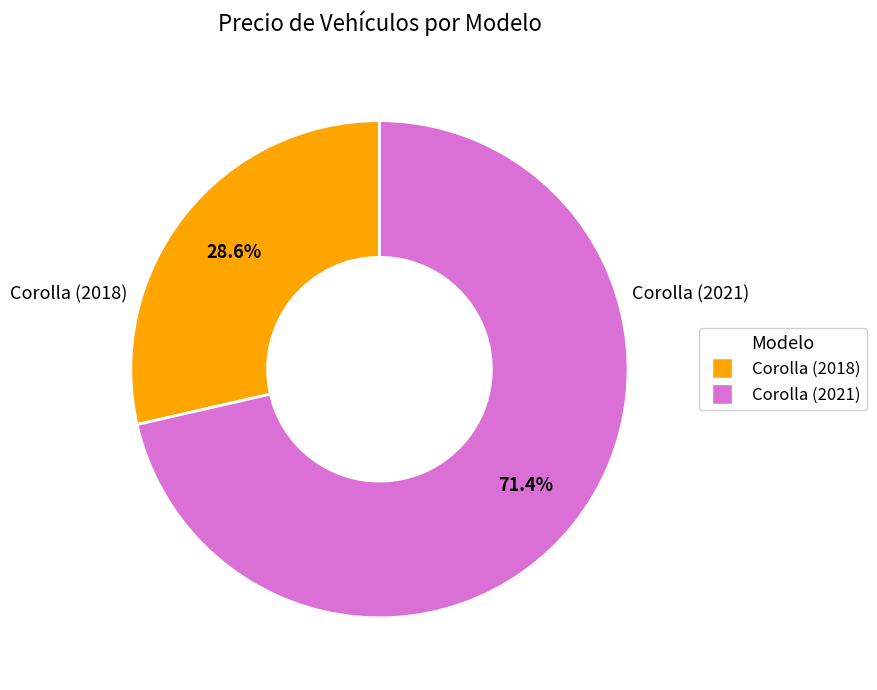

What percentage do Corolla (2021) and Corolla (2018) together represent?

100.0%